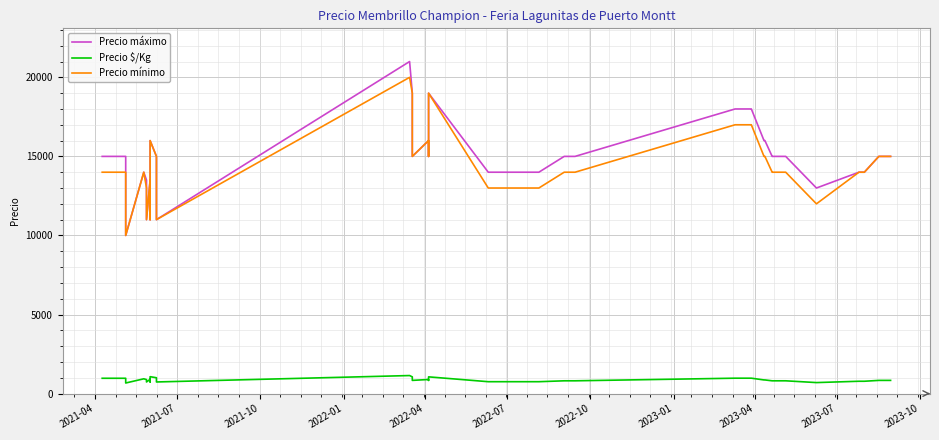

What is the value of the Precio $/Kg point at the 19th from the left?

750